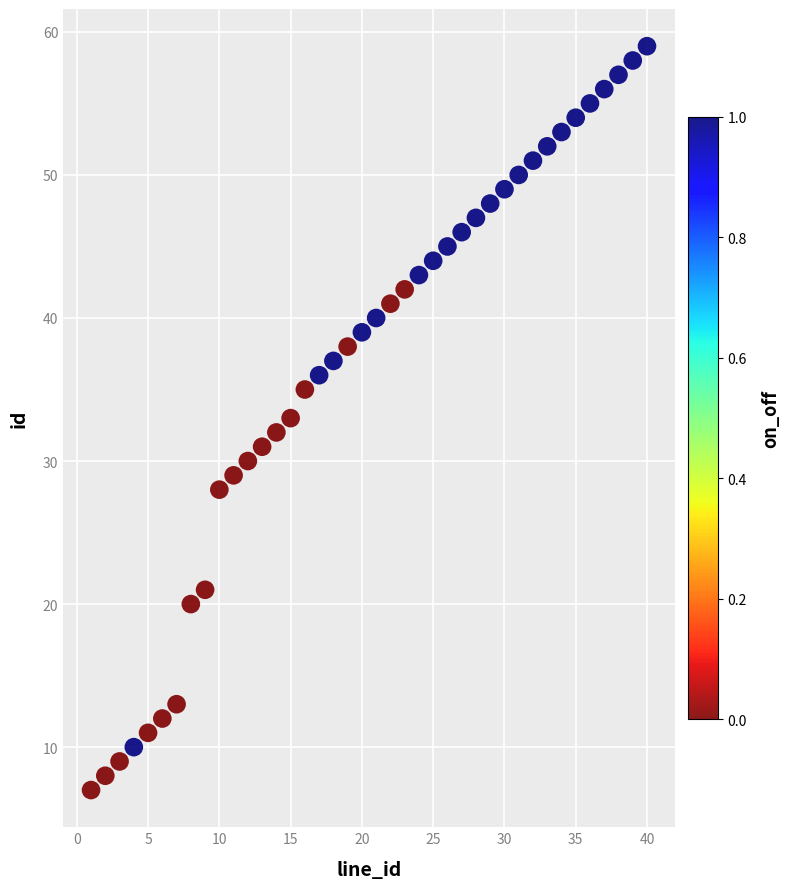

What is the range of X values (max minus min)?

39